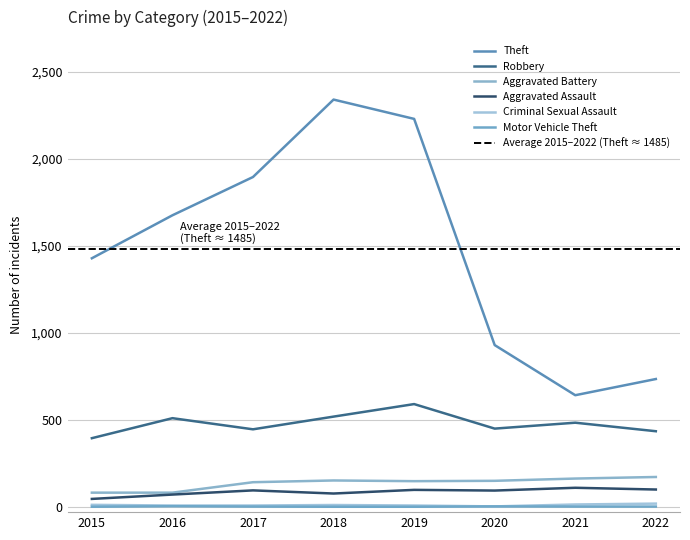

True or false: Aggravated Battery and Robbery cross at least once.

False